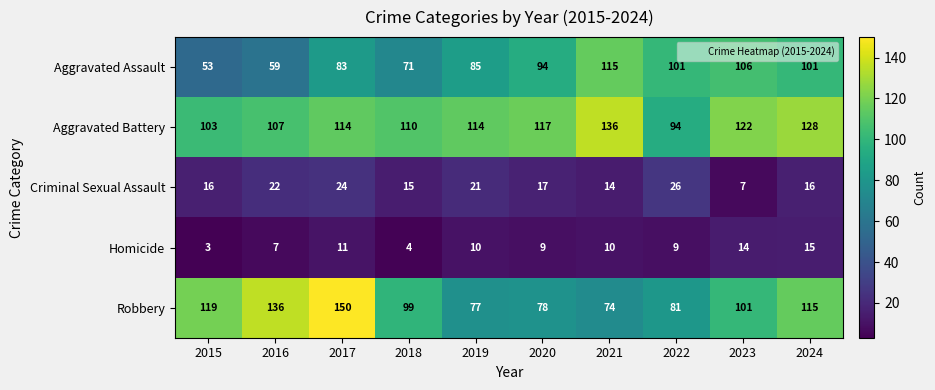

How many data points does each series have?

10